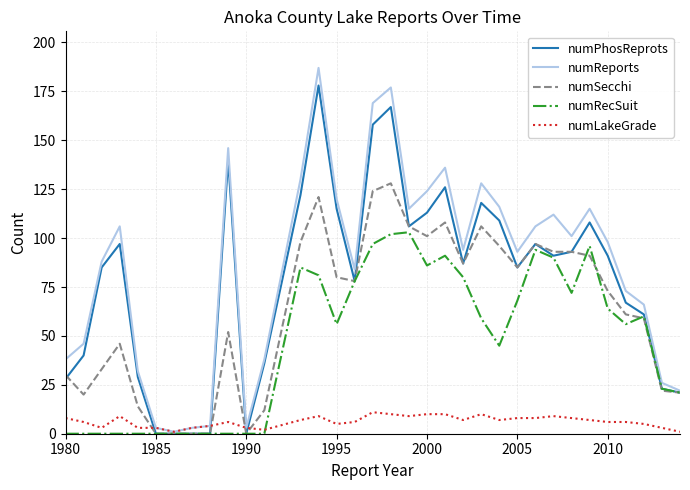

What is the maximum value shown in the chart?

187